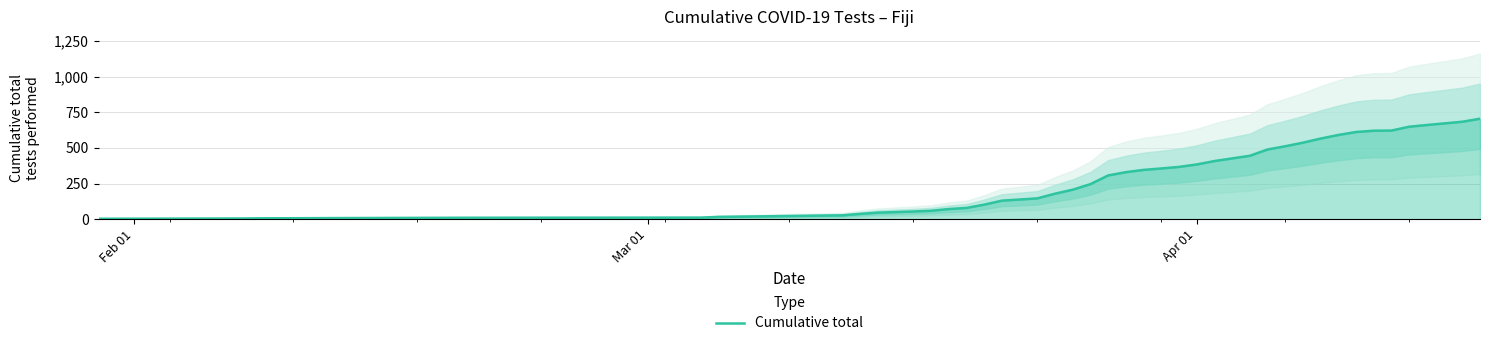

How many values are below 307?

20